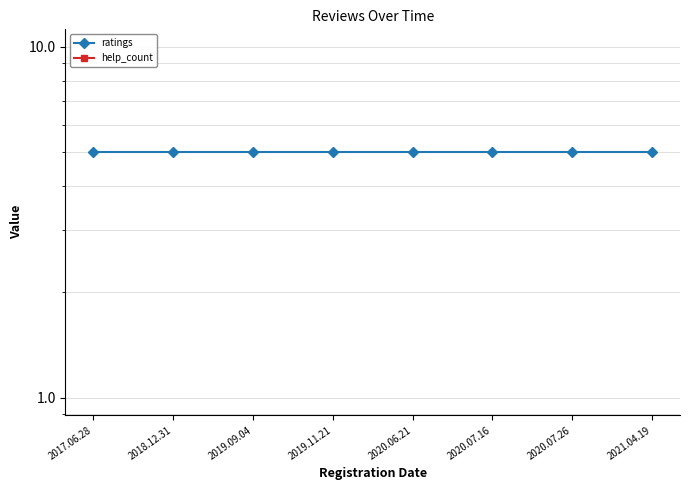

Which series has the largest range (max minus min)?

ratings